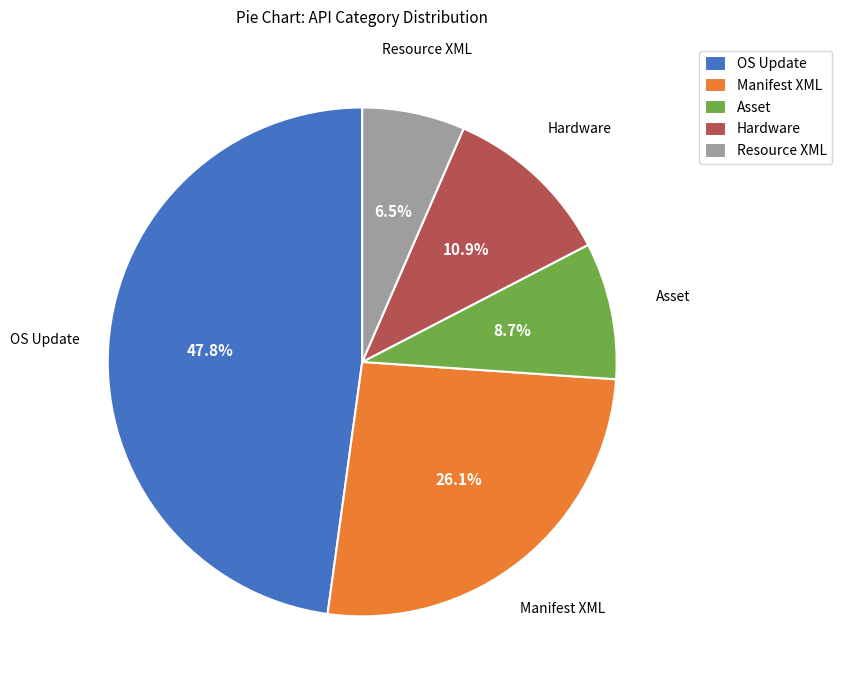

Is Manifest XML the majority of the pie?

No